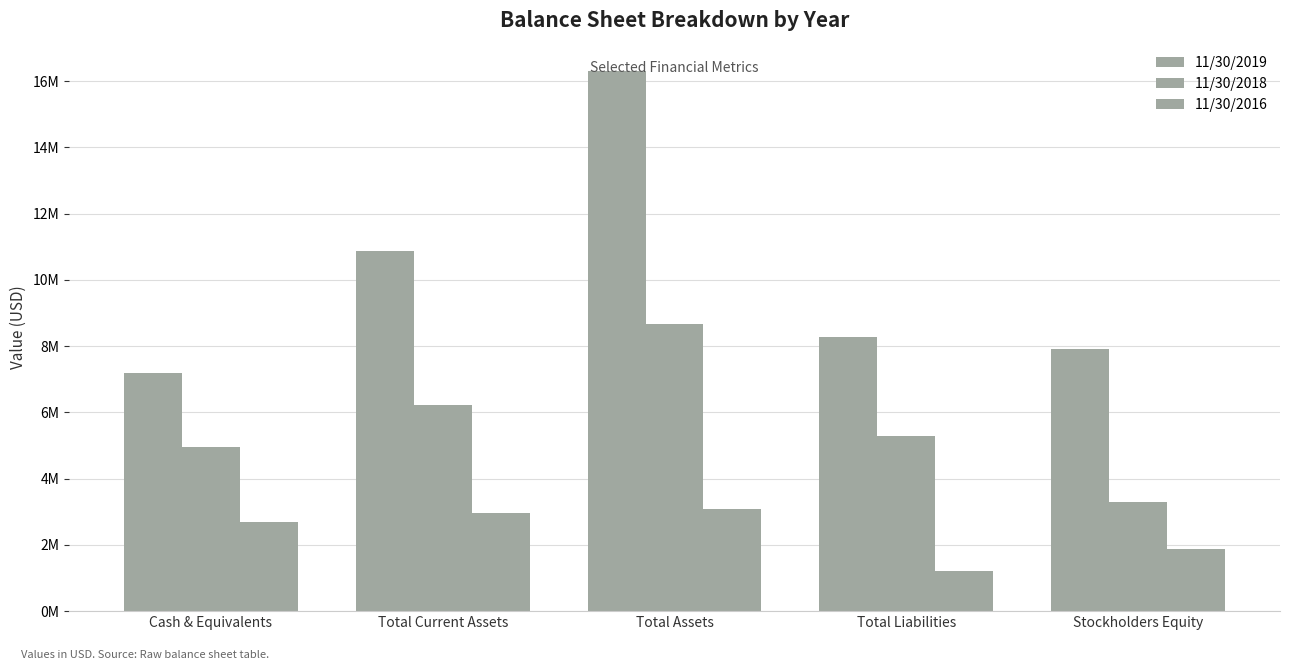

What is the difference between the 11/30/2019 values at Total Current Assets and Stockholders Equity?

2942672